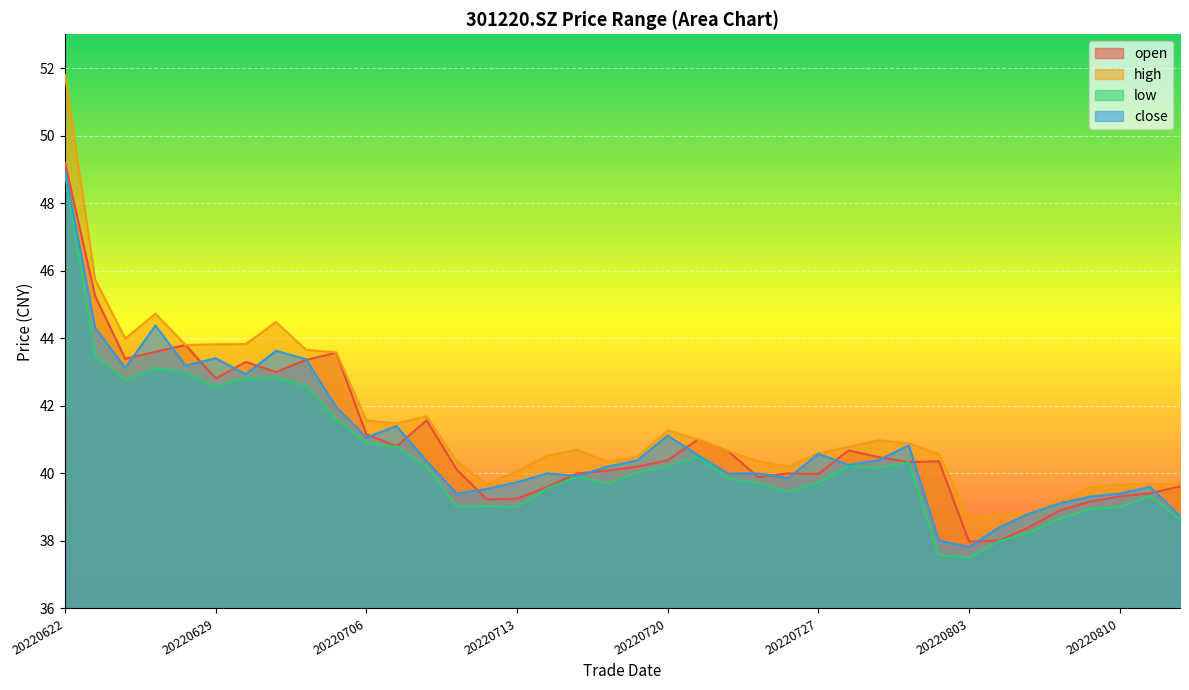

Which series has the largest total across all categories?

high